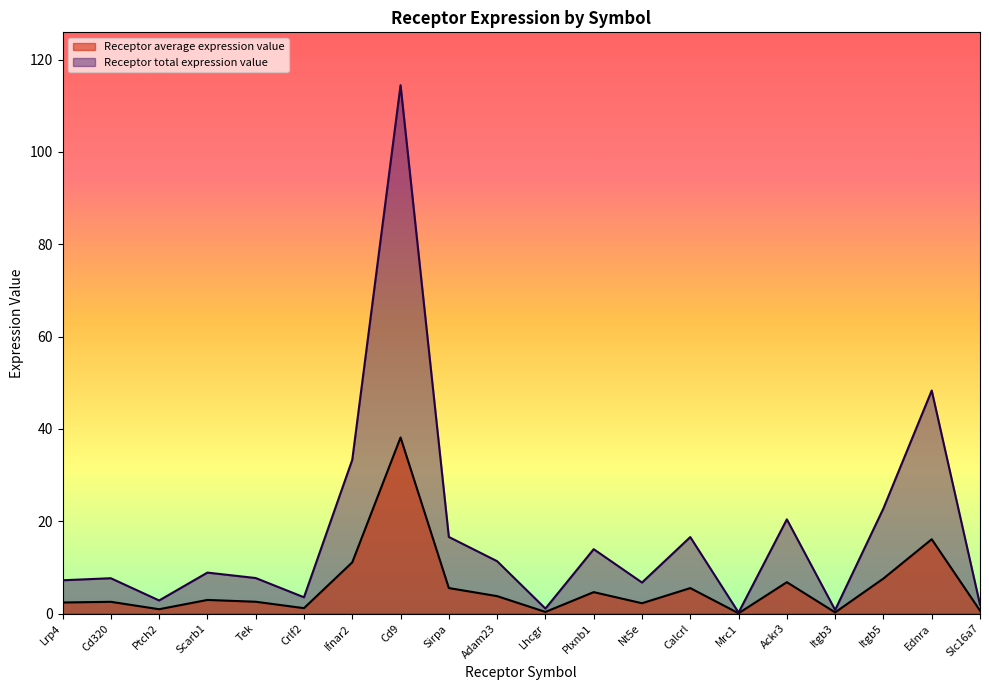

Is it true that Receptor average expression value equals 0.7 at Slc16a7?

True